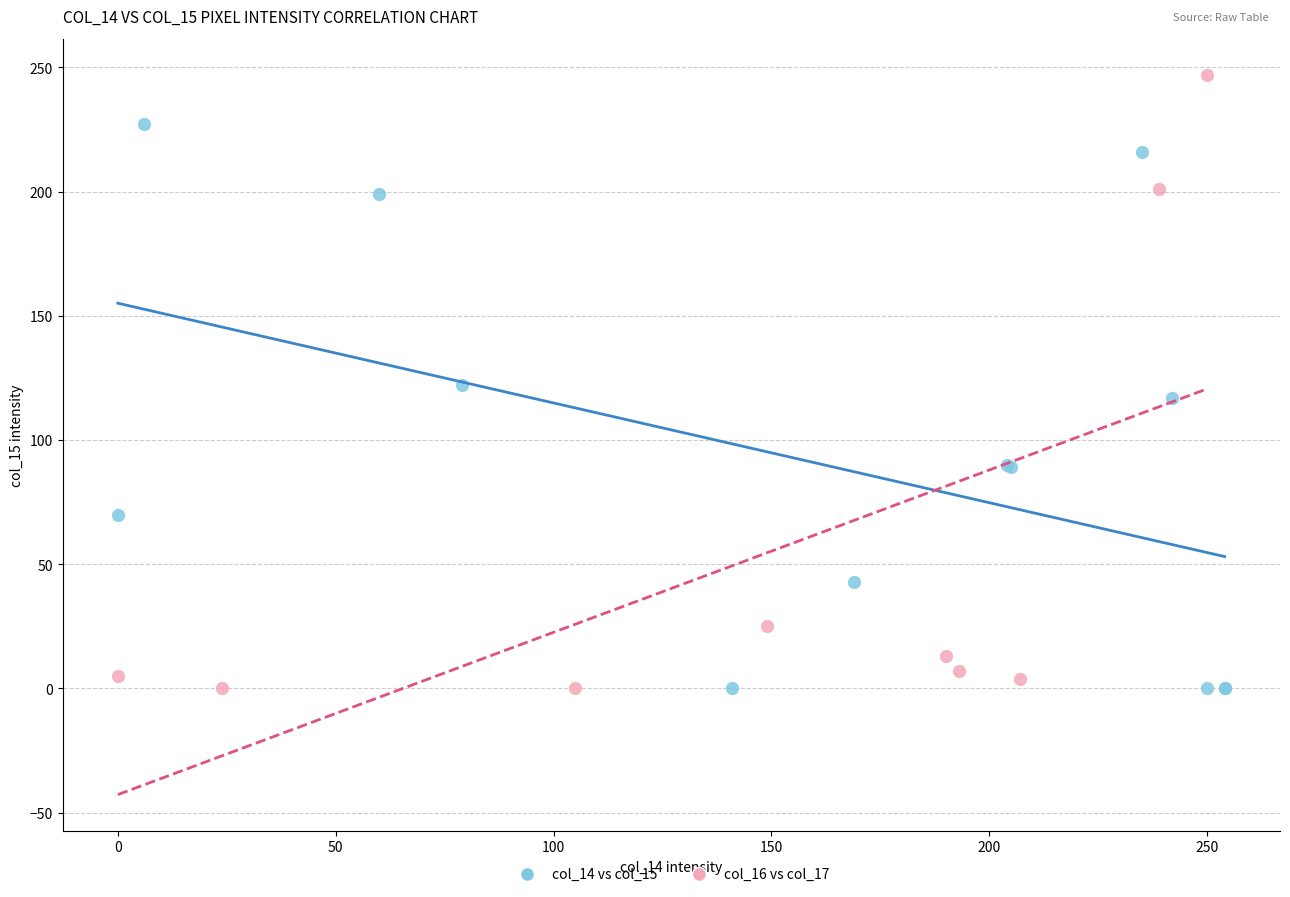

Which series has the widest spread of Y values?

col_16 vs col_17